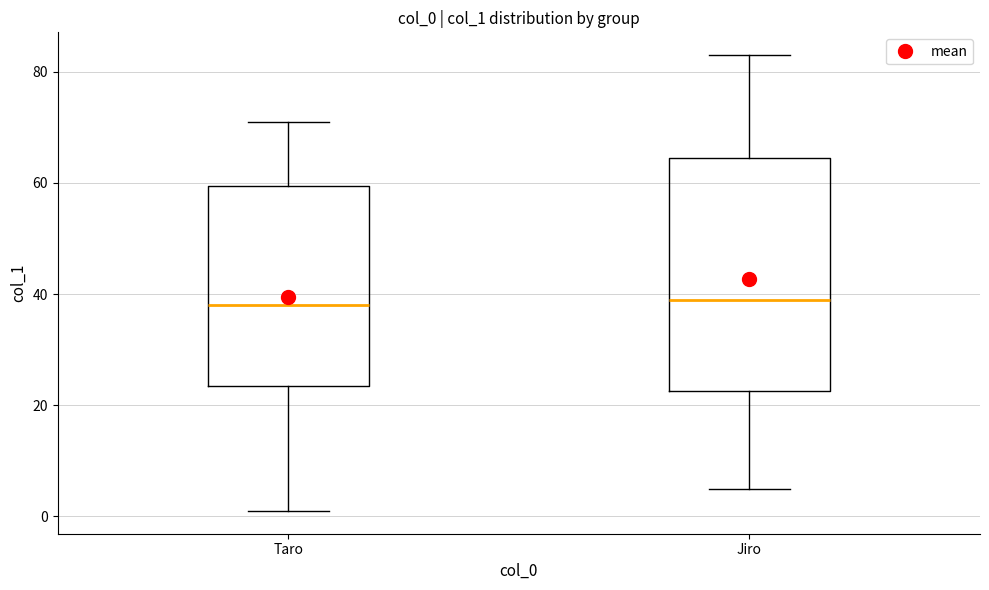

Reading left to right, transcribe this box plot: for each box, give where its median line is, the range the box spans, and where its two whiskers end, as read against the y-axis. The values are not printed on the chart, so give them approximately, as read against the axis.

Taro: median 38, box 24 to 60, whiskers 2 to 72
Jiro: median 40, box 22 to 64, whiskers 6 to 84